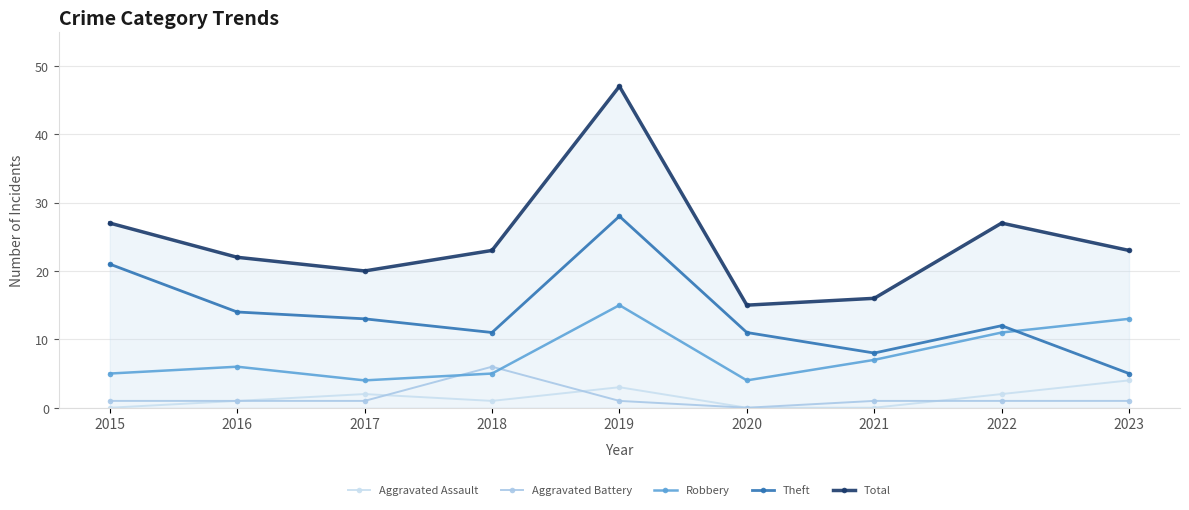

How many lines are shown in the chart?

5